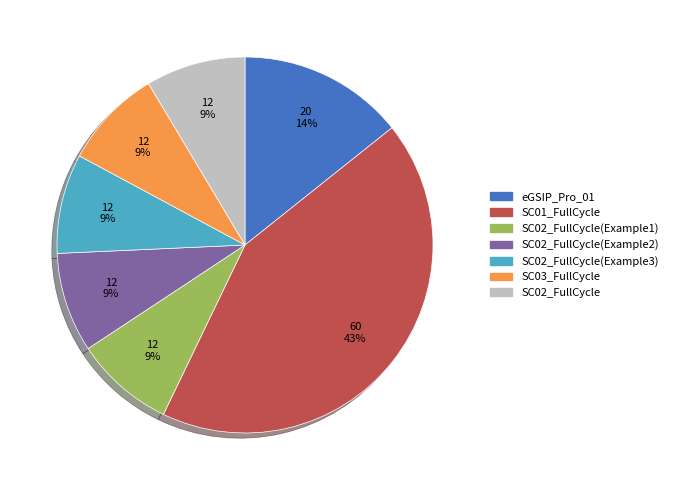

To the nearest percent, what is the average slice percentage?

14%